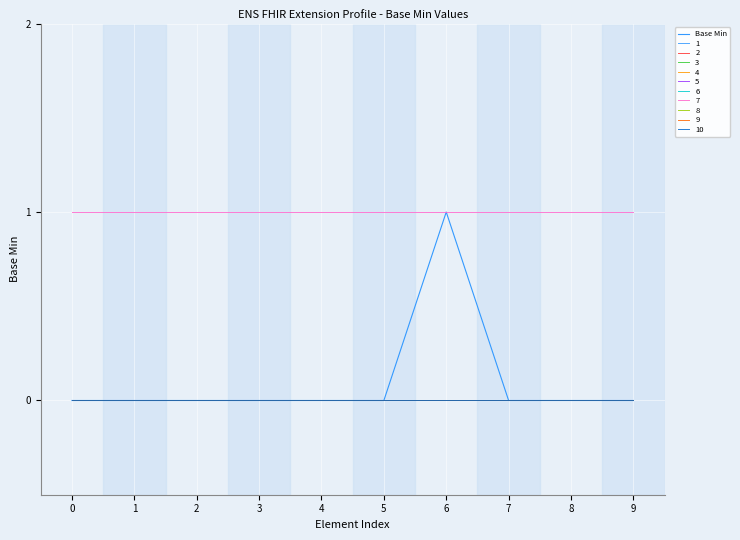

How many data points does each series have?

10